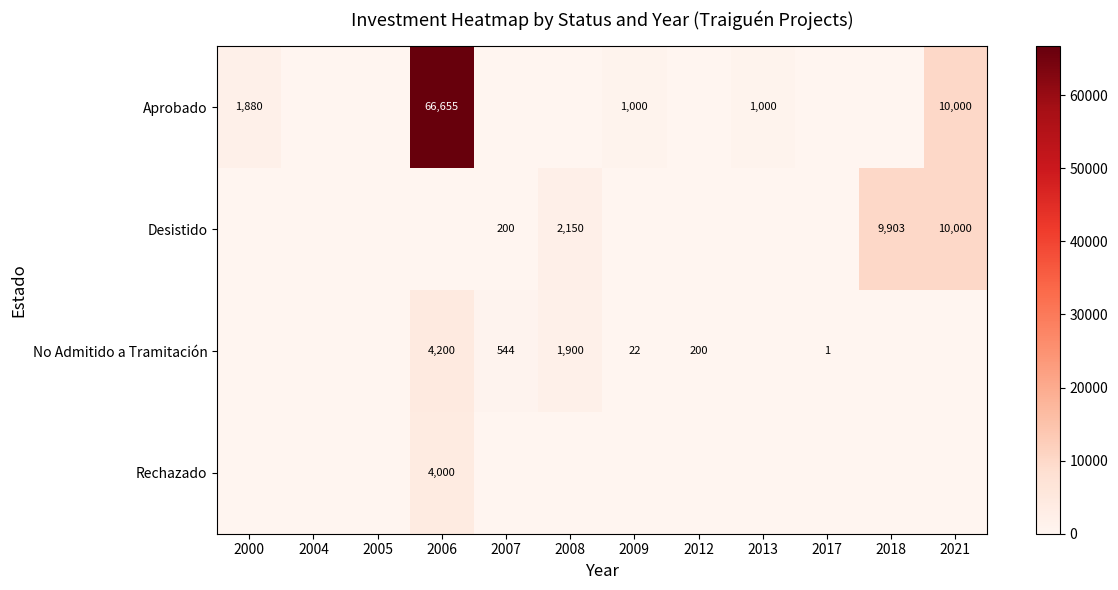

Is it true that No Admitido a Tramitación equals 22 at 2009?

True